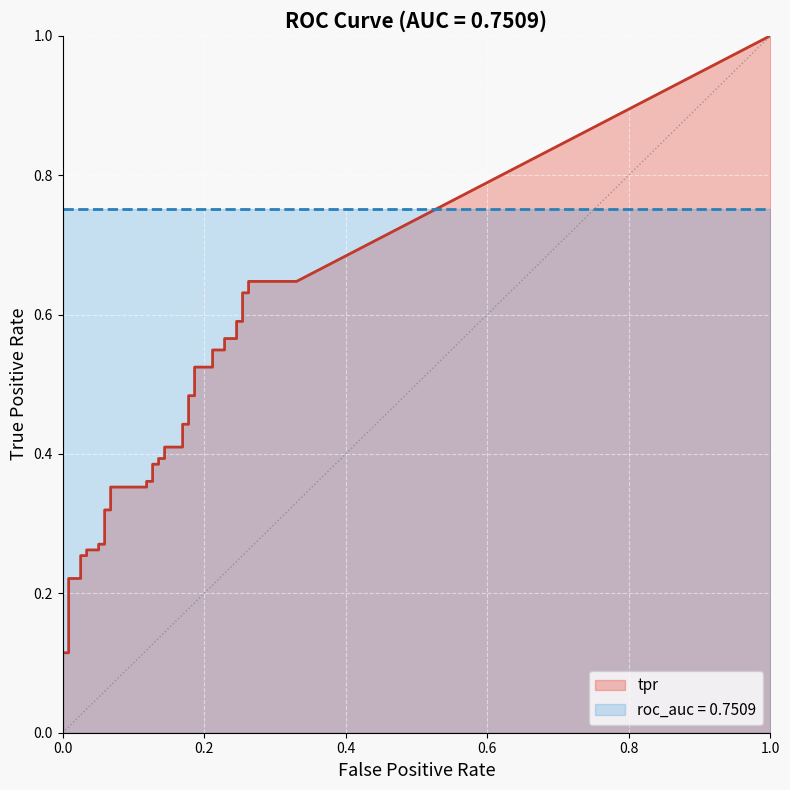

The fpr series shows 0.0 at 7. True or false?

True